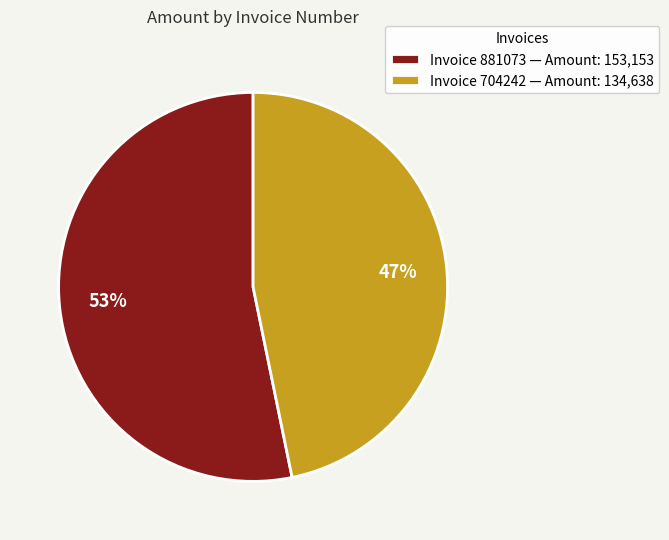

To the nearest percent, what is the average slice percentage?

50%